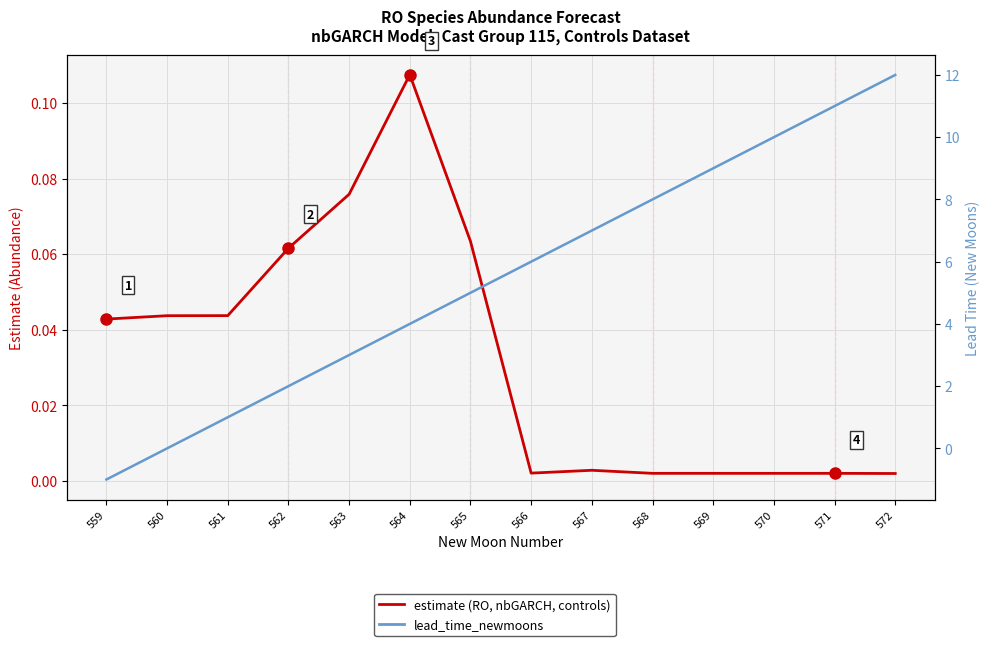

What is the sum of the estimate (RO, nbGARCH, controls) values at 565 and 567?

0.1